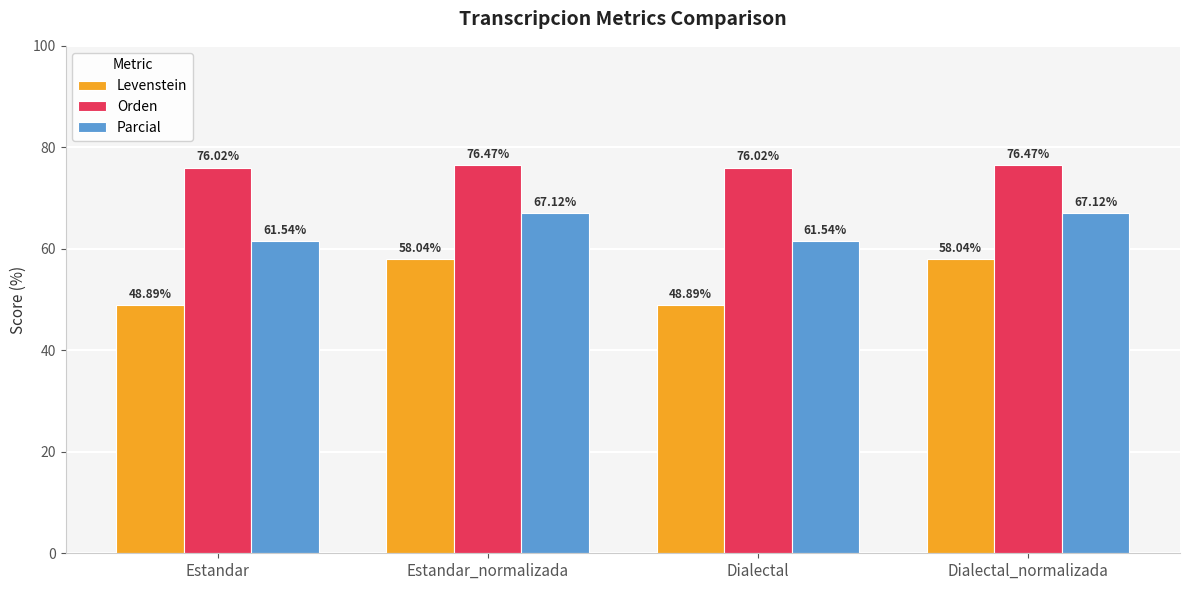

What are all the series names shown in the legend?

Levenstein, Orden, Parcial